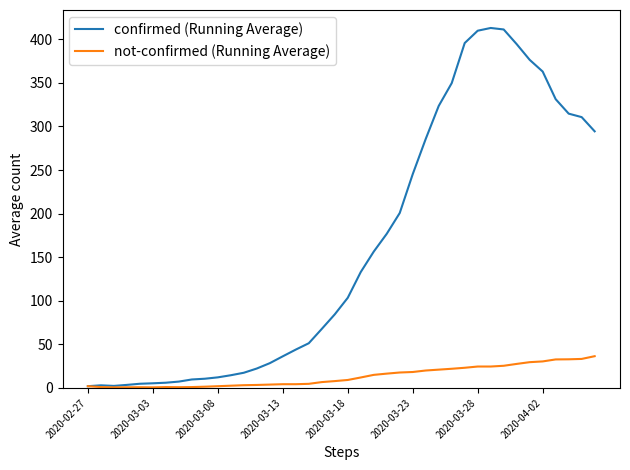

Rank the series by their maximum value, from lowest to highest.

not-confirmed (Running Average), confirmed (Running Average)